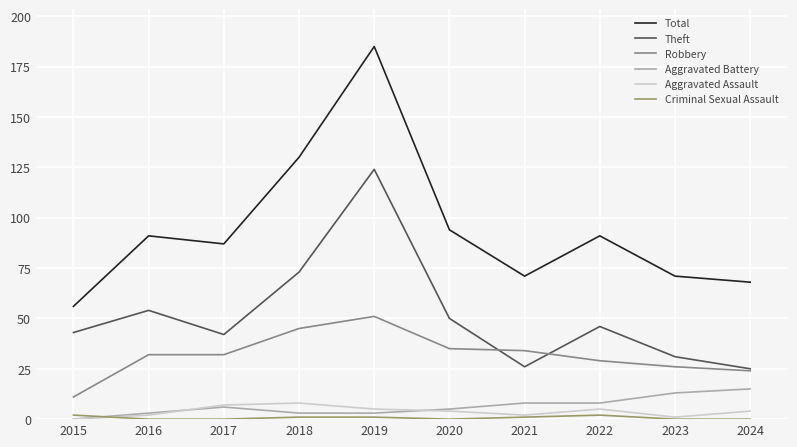

At which category does Theft reach its first local valley?

2017